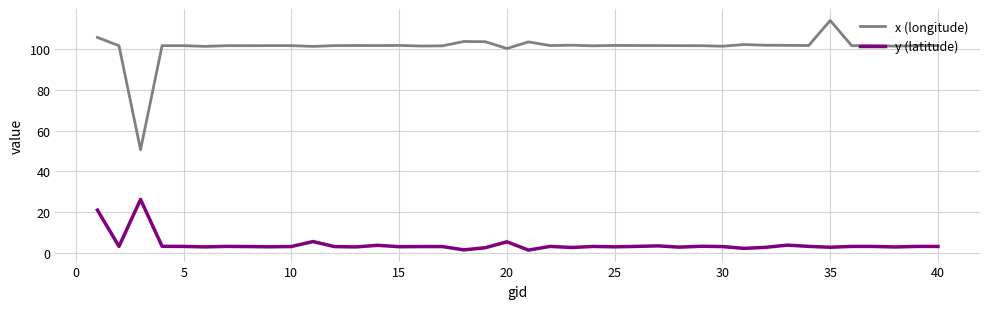

Which series has the largest total across all categories?

x (longitude)